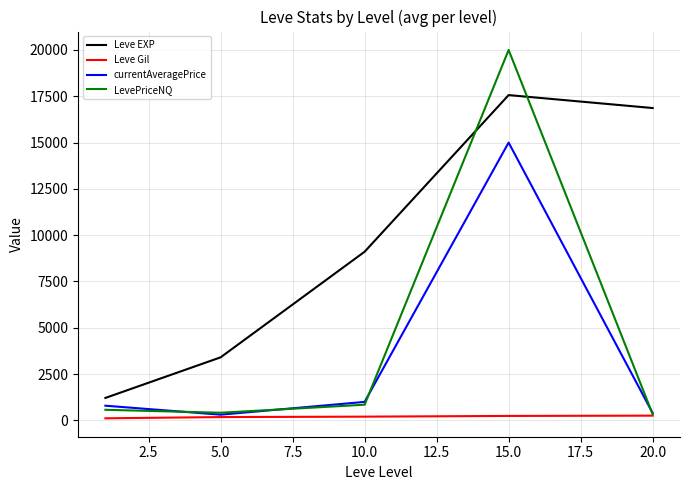

What is the greatest value displayed?

19999.8